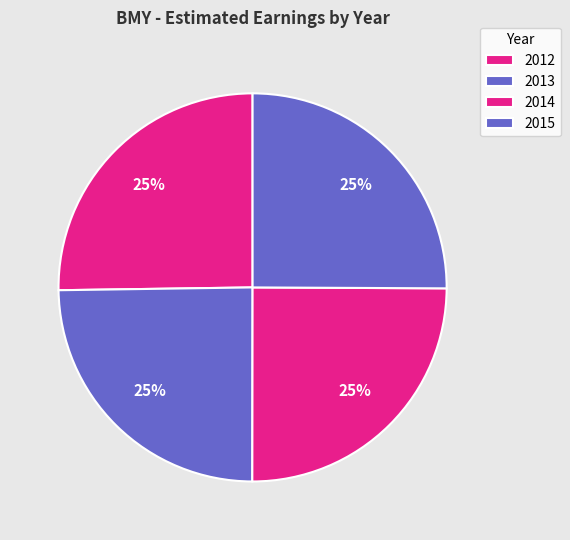

Do 2014 and 2013 together represent more than half of the pie?

No